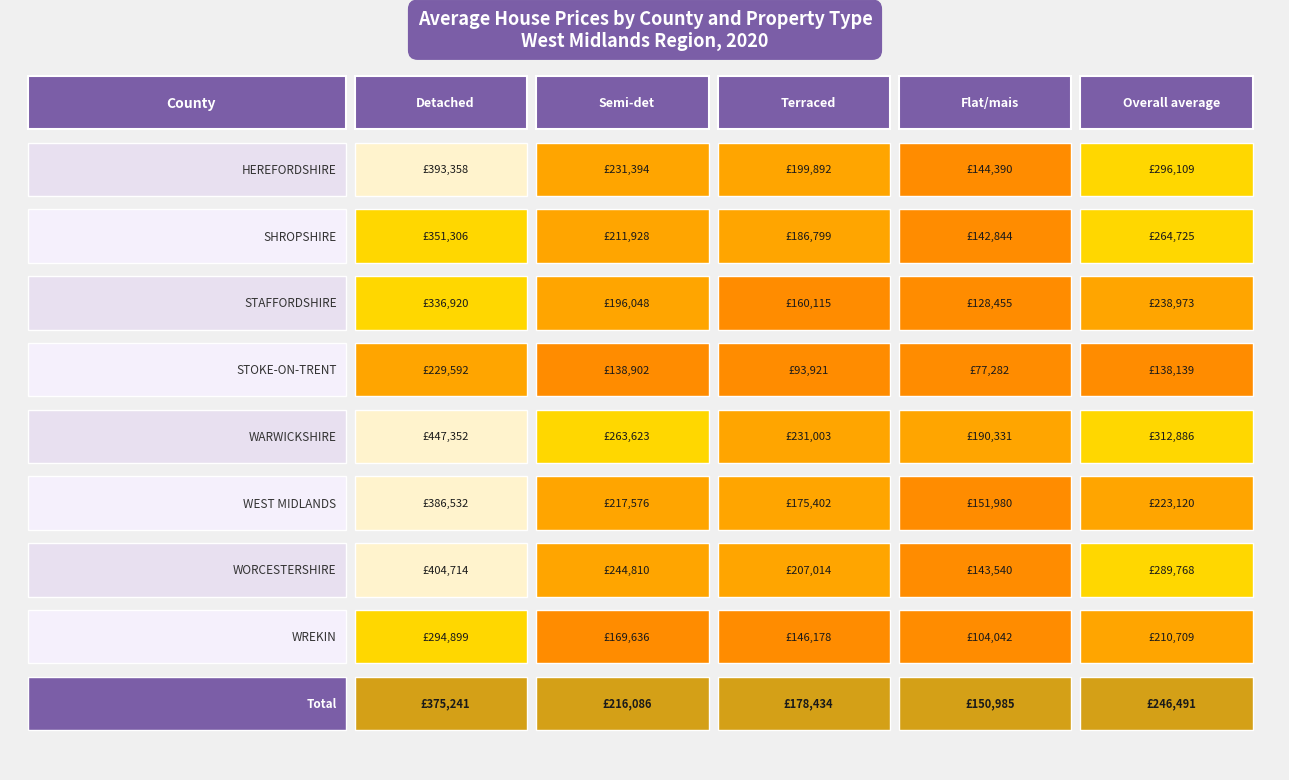

Rank the series by their maximum value, from highest to lowest.

WARWICKSHIRE, WORCESTERSHIRE, HEREFORDSHIRE, WEST MIDLANDS, Total, SHROPSHIRE, STAFFORDSHIRE, WREKIN, STOKE-ON-TRENT